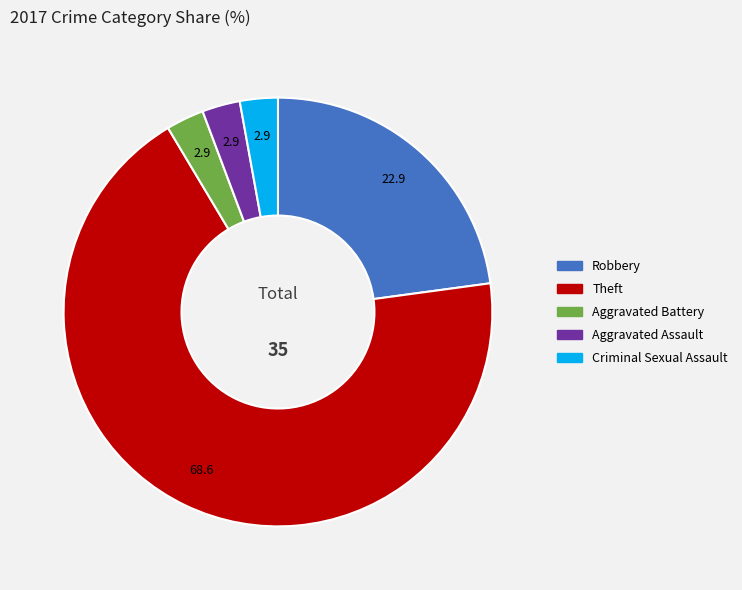

Does any single category account for the majority?

Yes